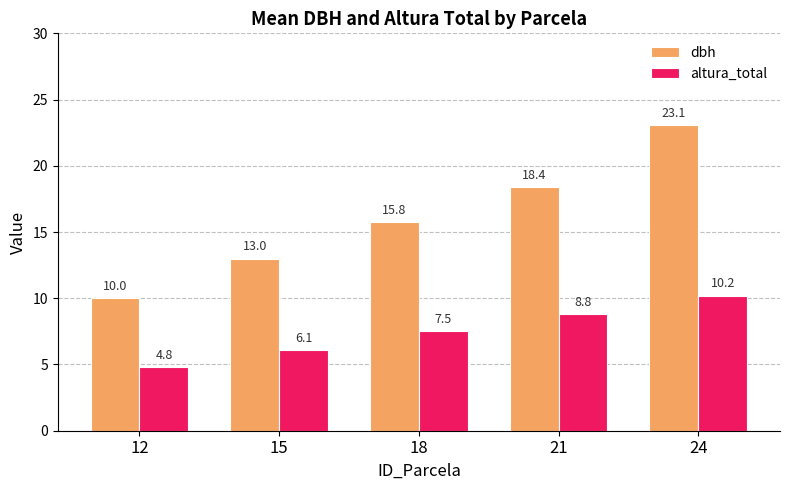

Which series has the largest range (max minus min)?

dbh